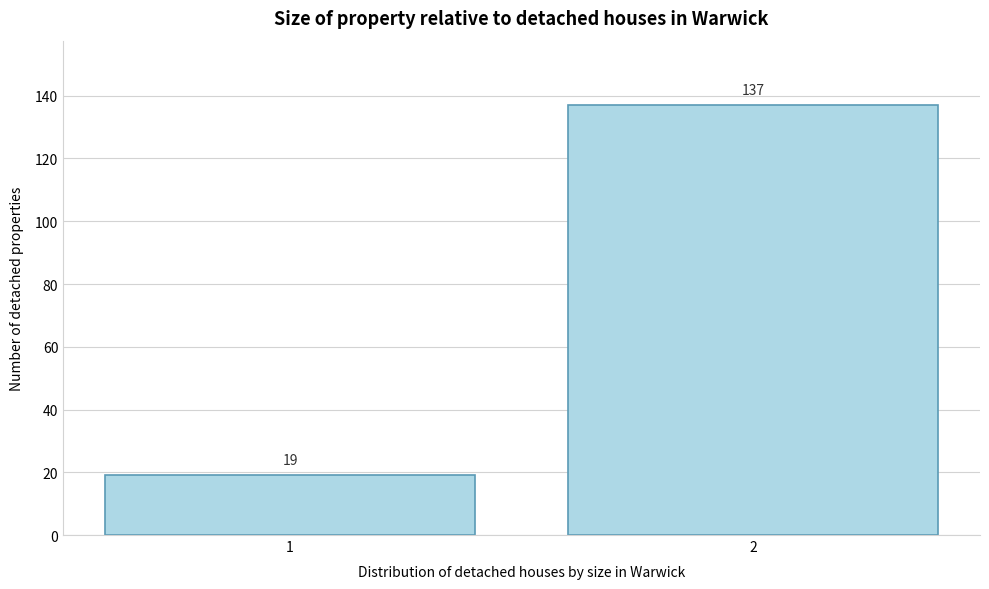

Reading left to right, extract all data points from this chart.

19	137